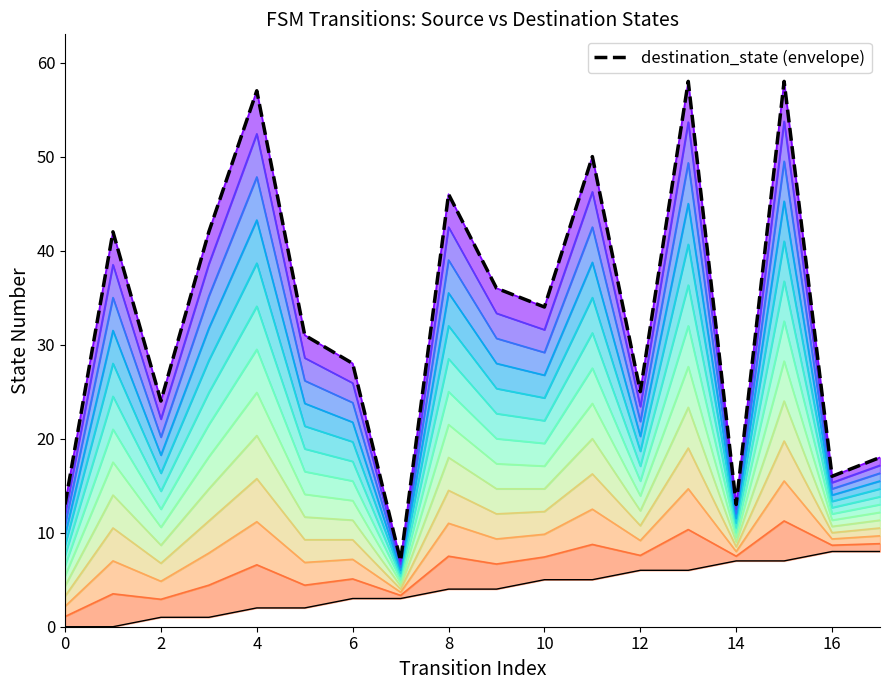

Which category has the highest value across all series?

13